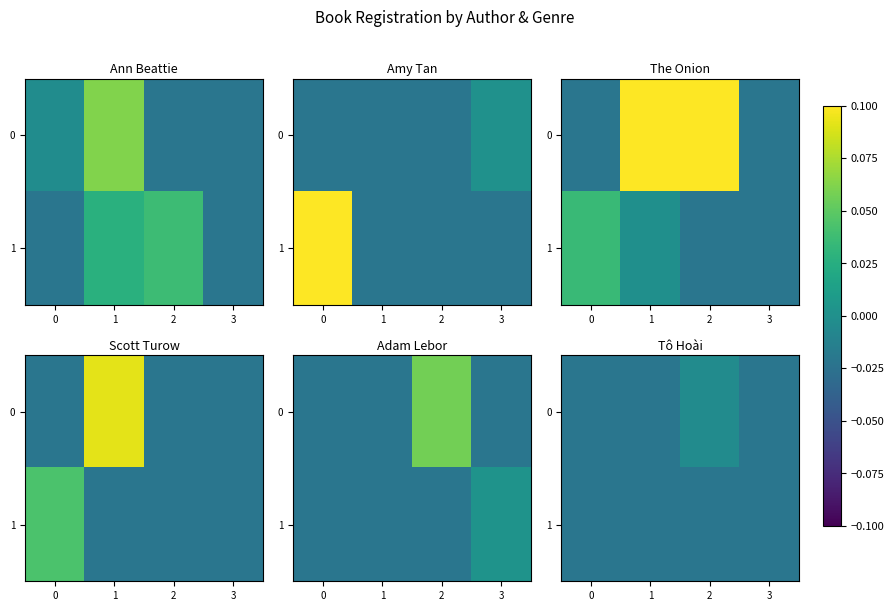

Count the number of categories in the chart.

4